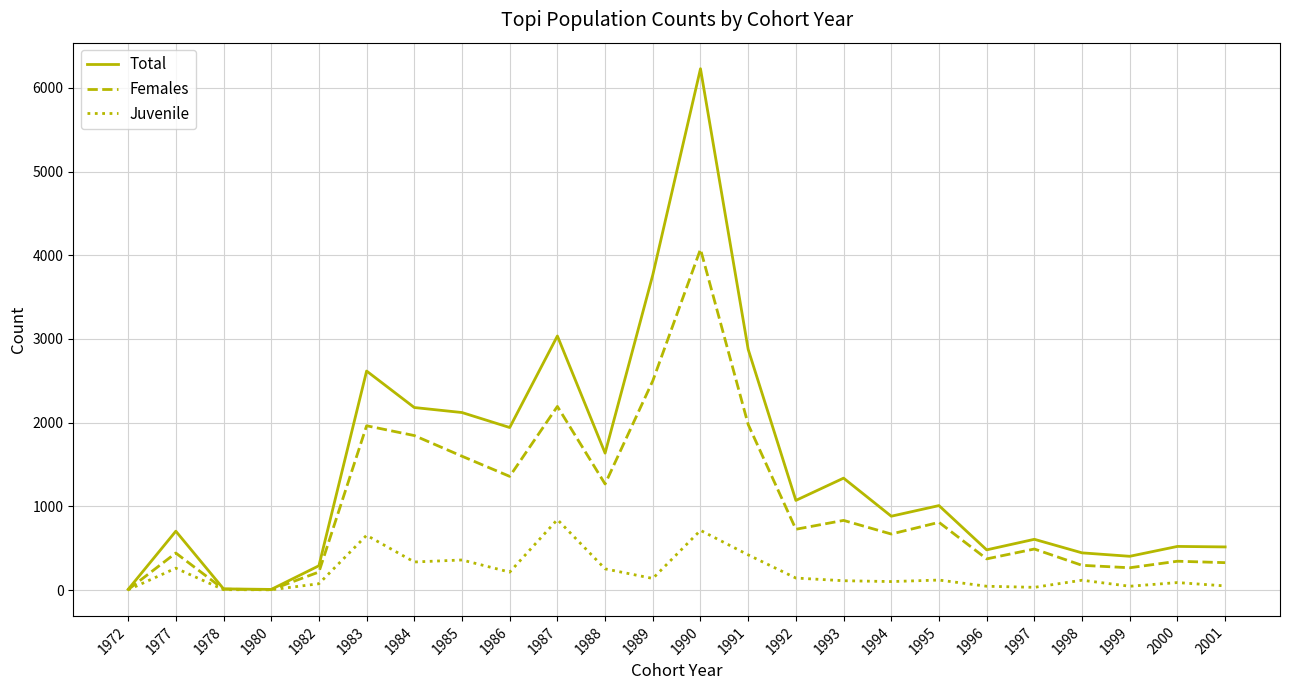

In Total, how many points are higher than both neighbors (excluding endpoints)?

8